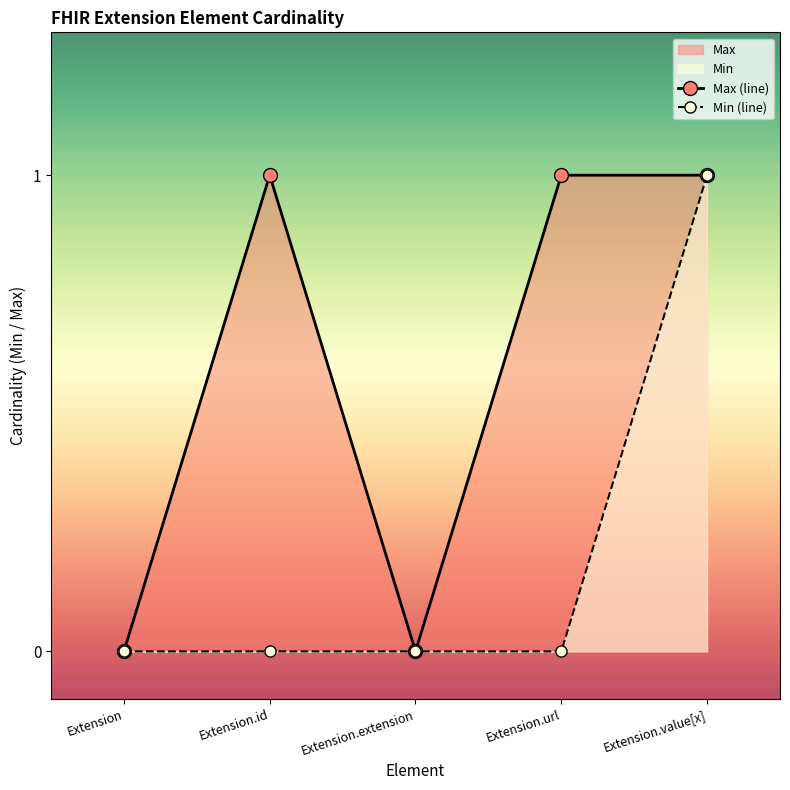

True or false: Min and Max intersect in this chart.

False